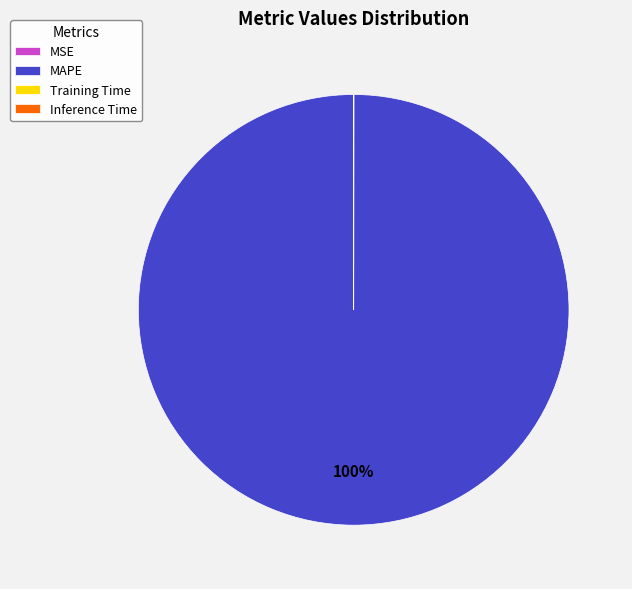

What is the largest slice in the pie chart?

MAPE